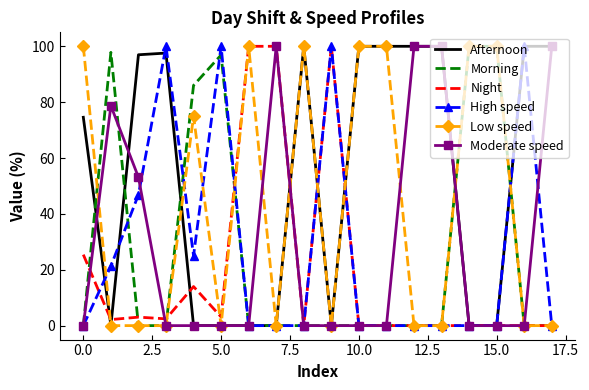

What is the maximum value shown in the chart?

100.0